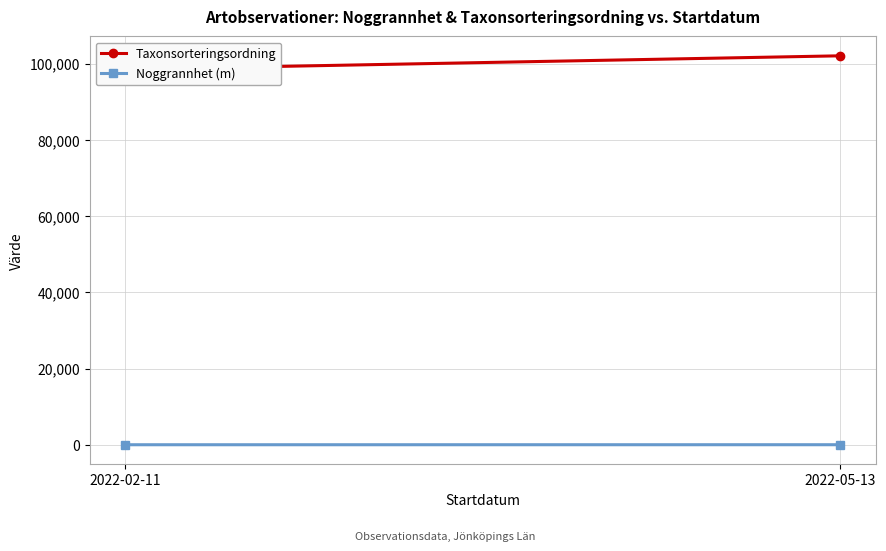

Which series has the largest total across all categories?

Taxonsorteringsordning